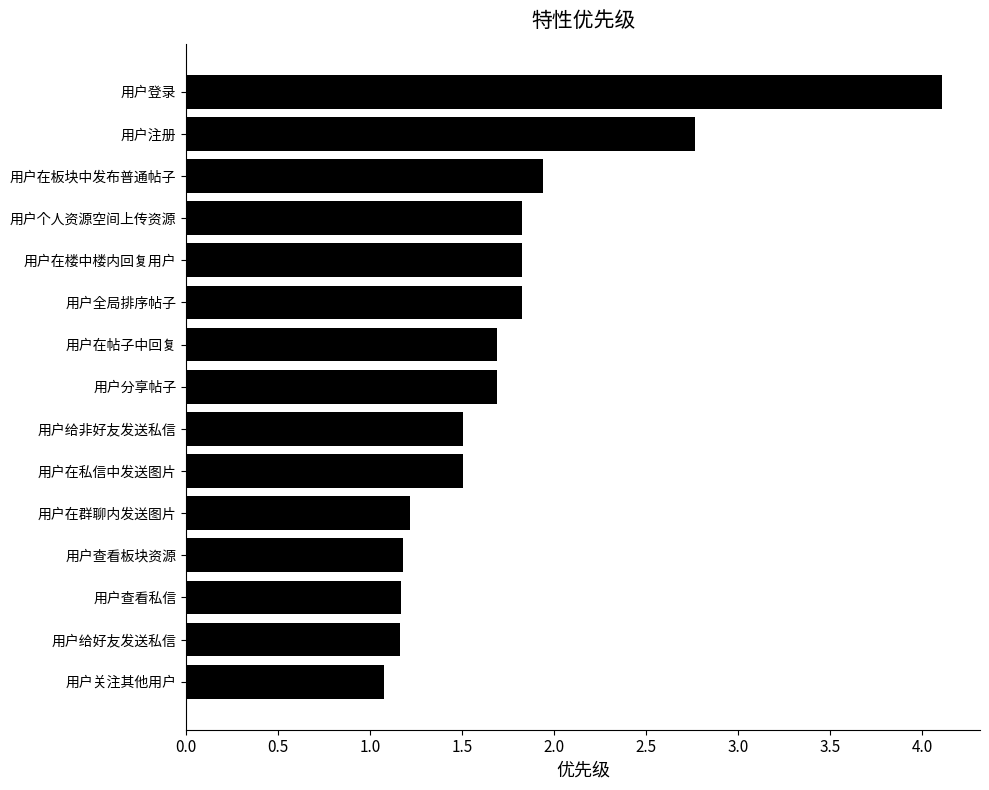

What position from the top is 用户分享帖子?

8